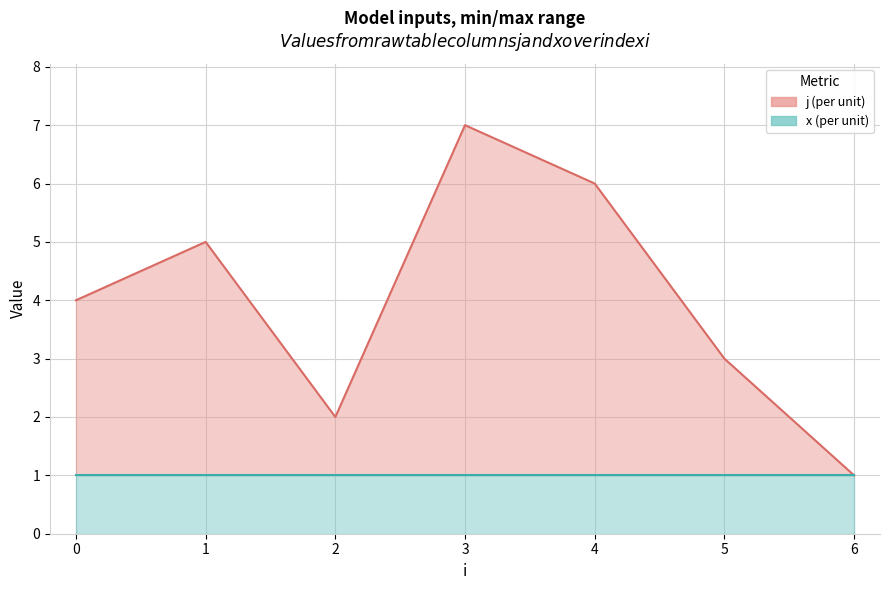

The chart shows a value of 5 at 1. True or false?

True